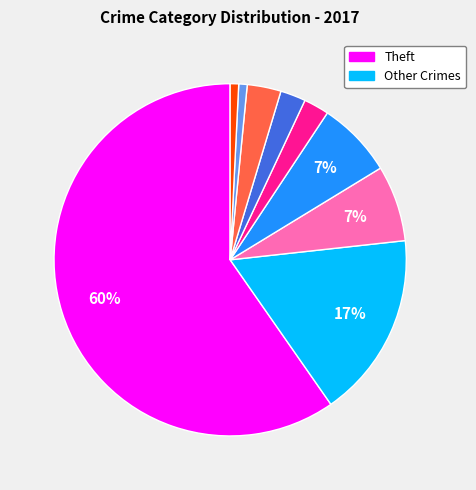

To the nearest percent, what is the average slice percentage?

11%